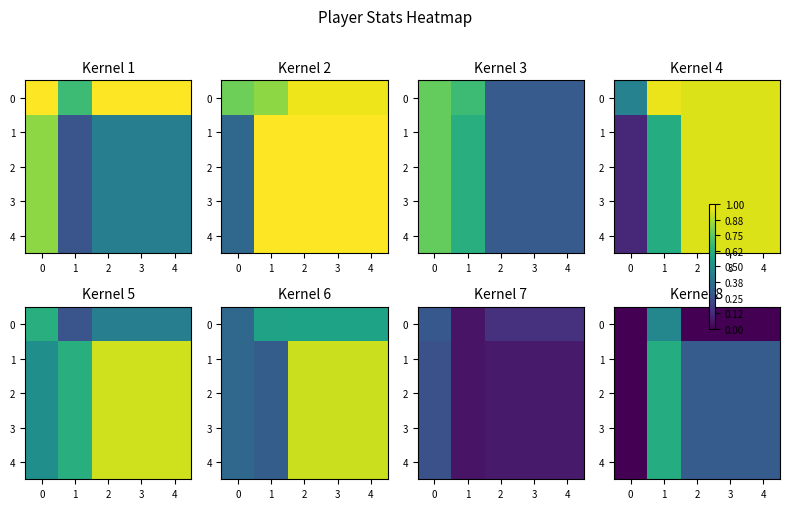

True or false: 4 has a value of 0.4 at 4.

False